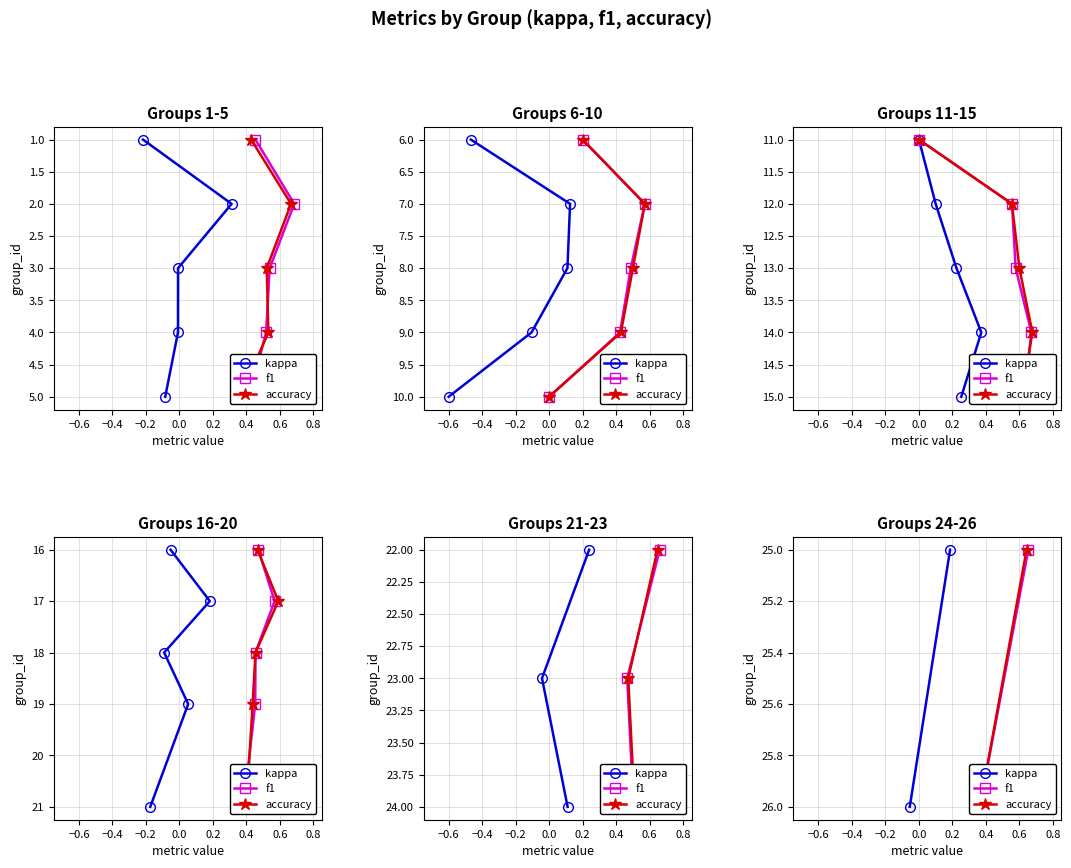

Does the chart have visible grid lines?

Yes